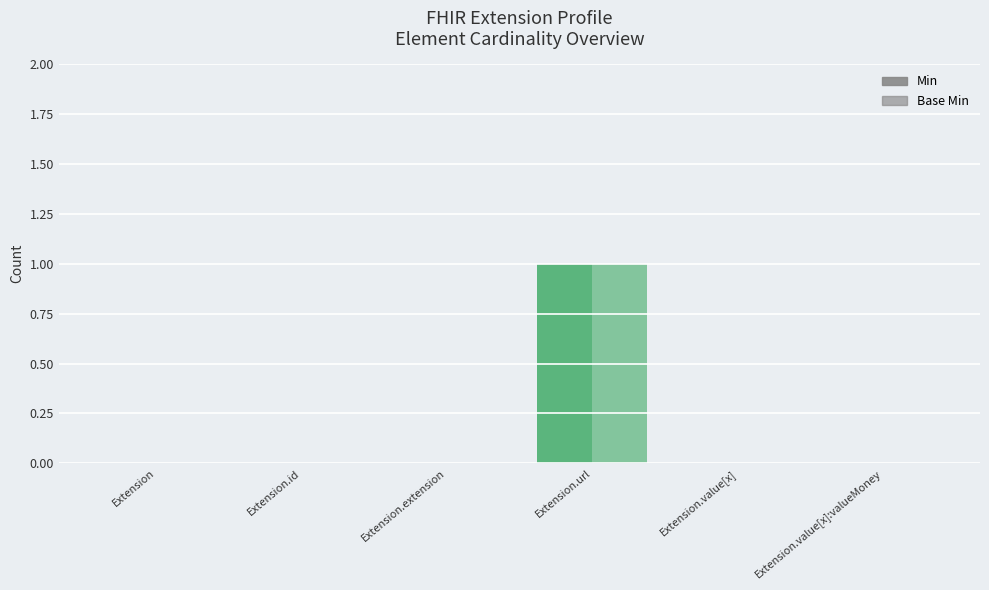

The value of Base Min at Extension.url is 1. True or false?

True